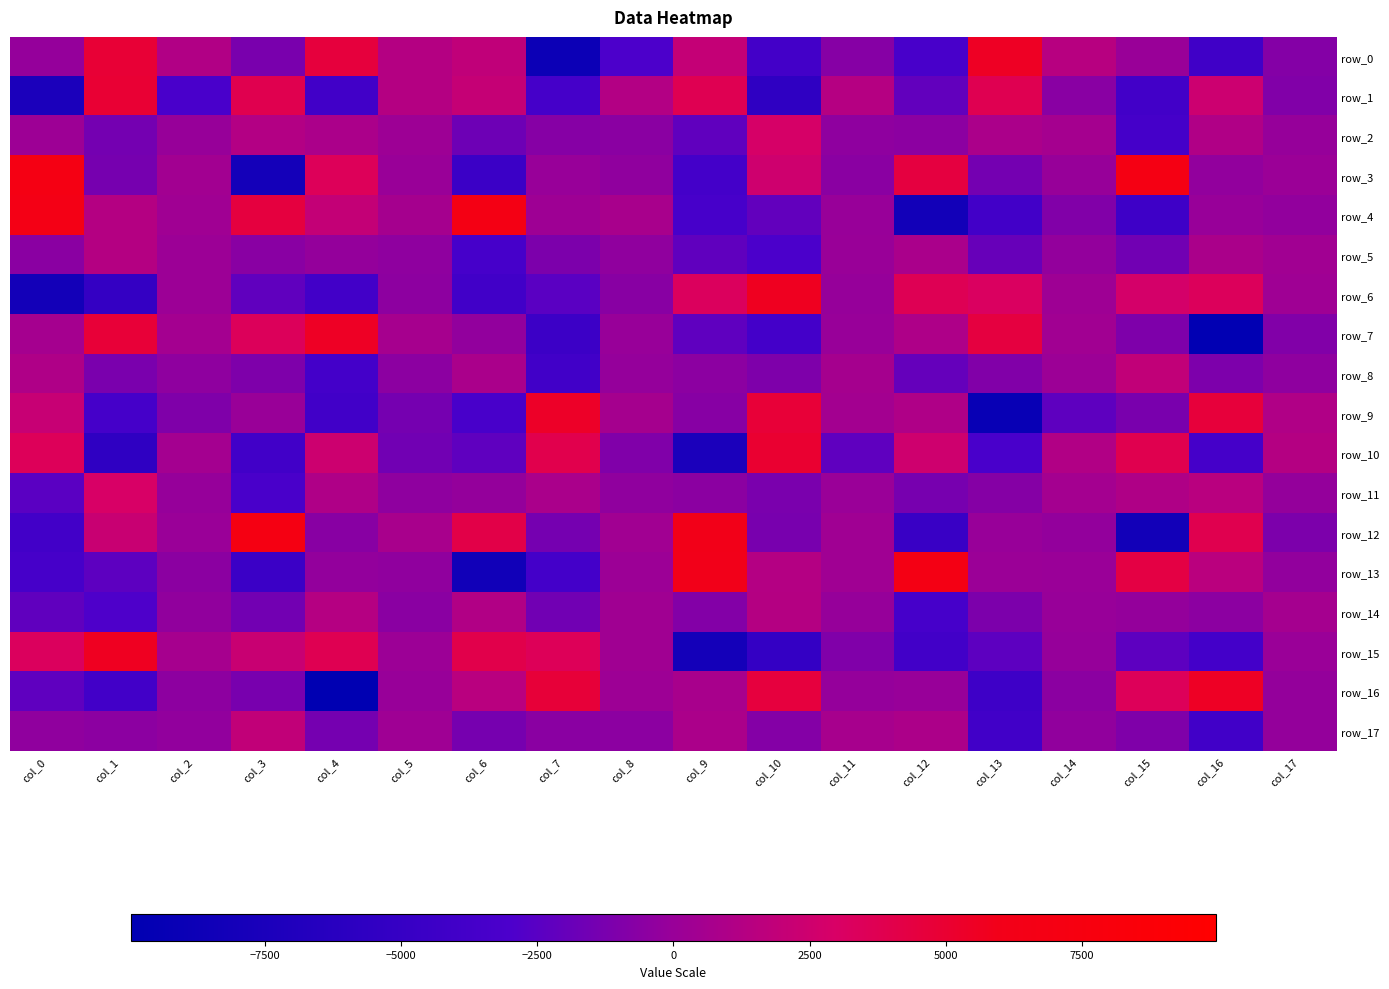

What is the sum of the row_16 values at col_2 and col_14?

-966.3